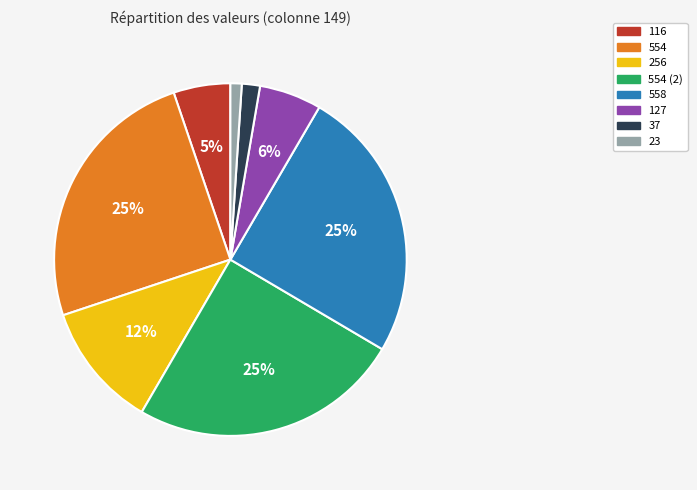

What percentage is the 558 slice, to the nearest percent?

25%